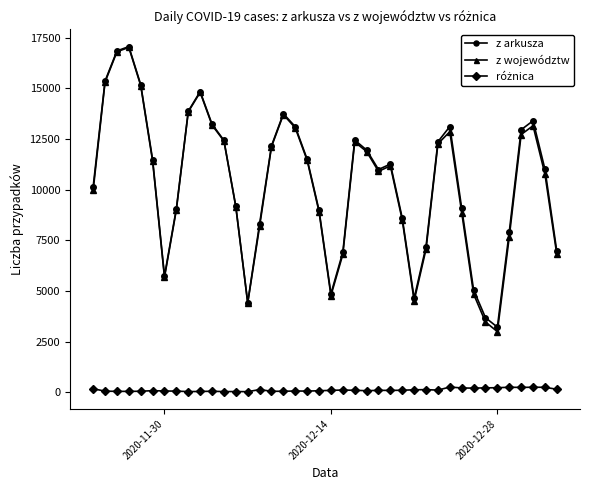

True or false: z arkusza has more than 2 interior local peaks.

True